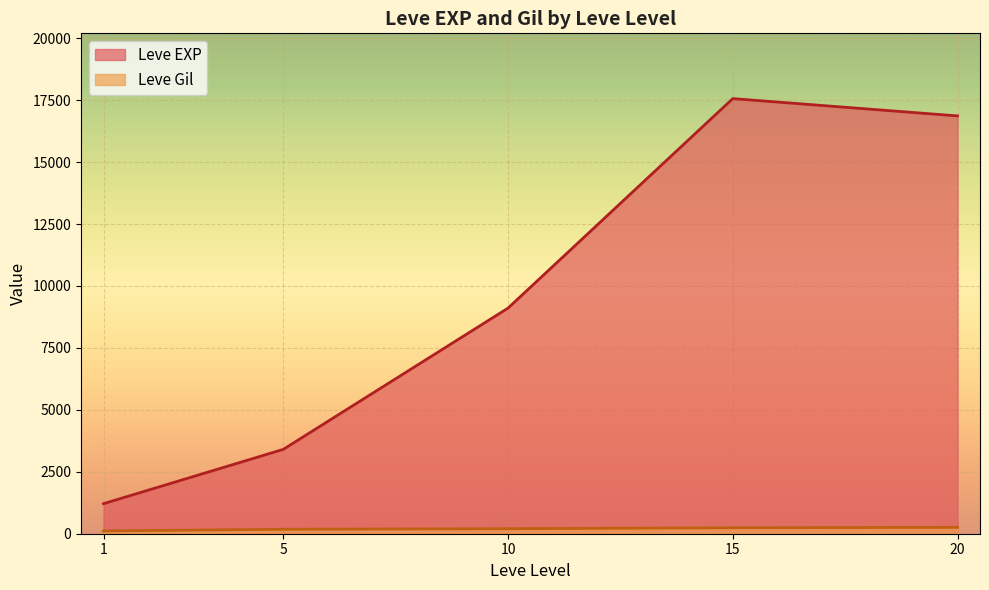

True or false: Leve EXP and Leve Gil cross at least once.

False